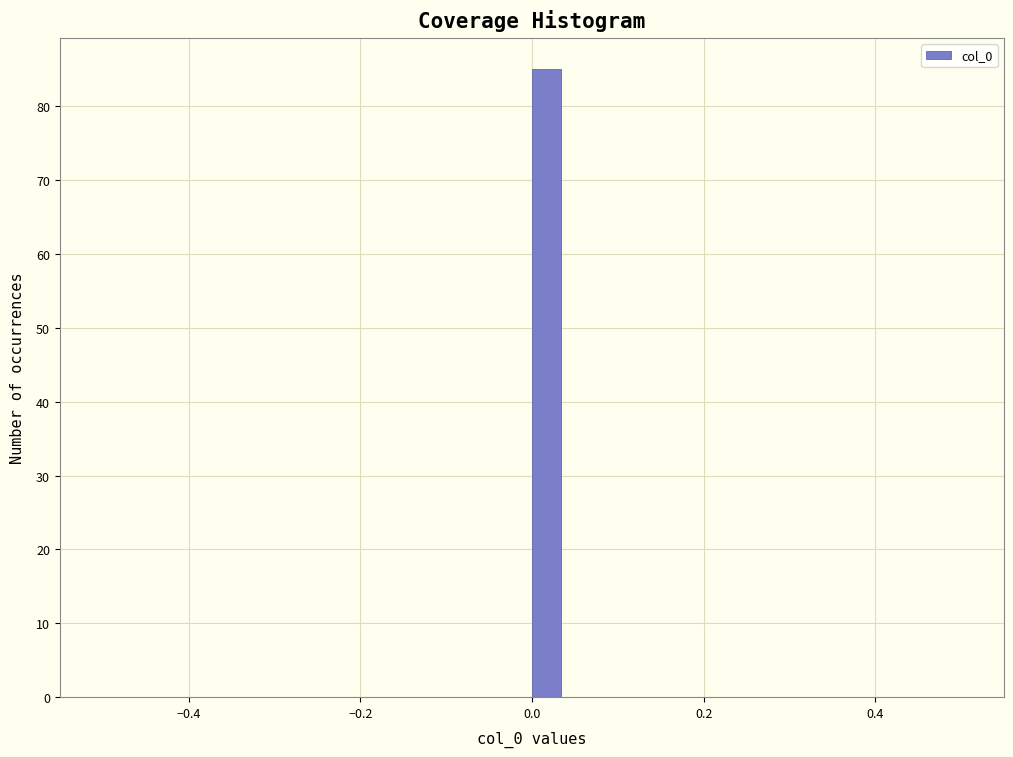

Read against the x-axis, roughly where is the centre of the tallest bar?

0.02